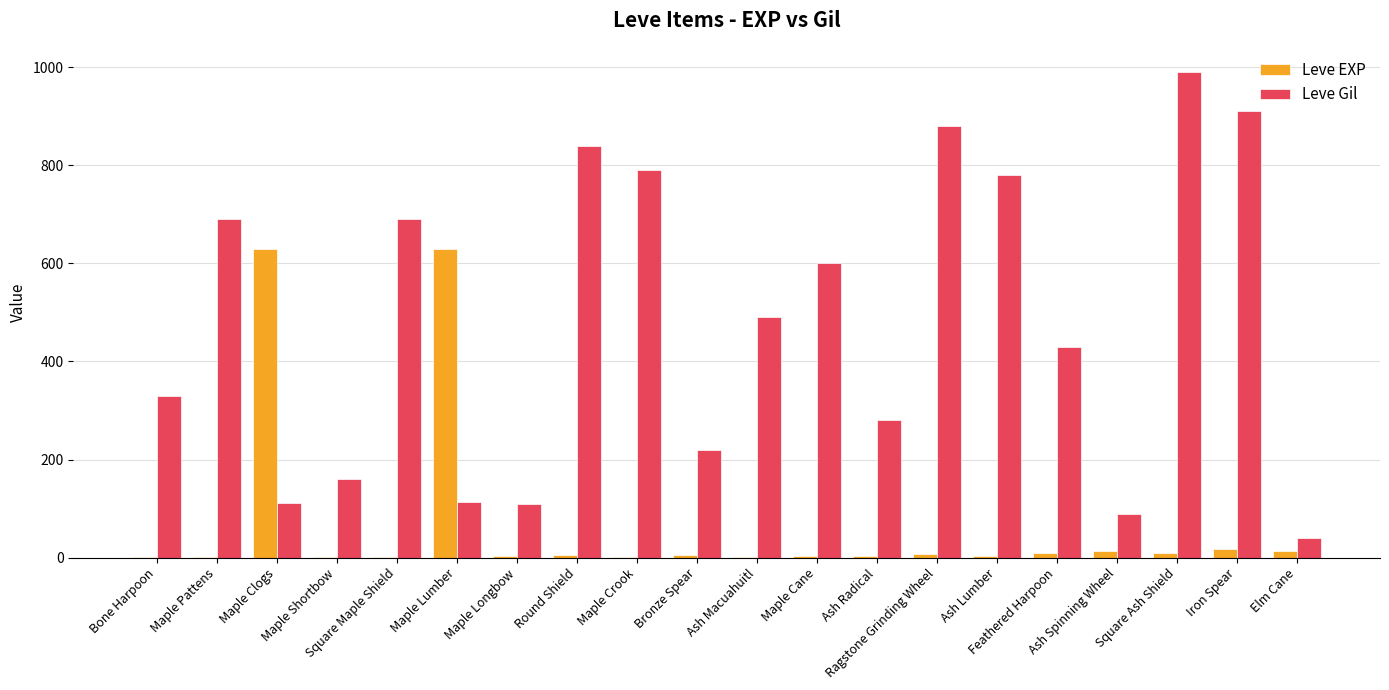

What is the maximum value shown in the chart?

990